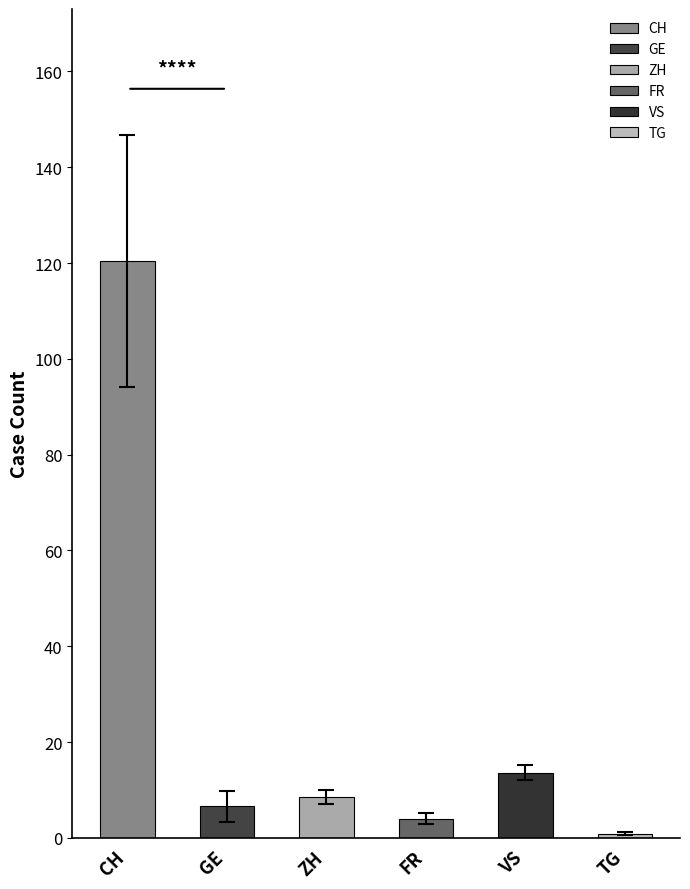

At which category does the chart reach its peak across all series?

CH